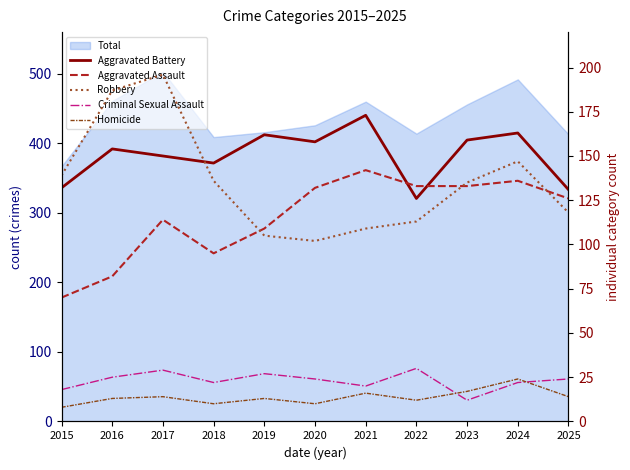

Rank the series by their maximum value, from lowest to highest.

Homicide, Criminal Sexual Assault, Aggravated Assault, Aggravated Battery, Robbery